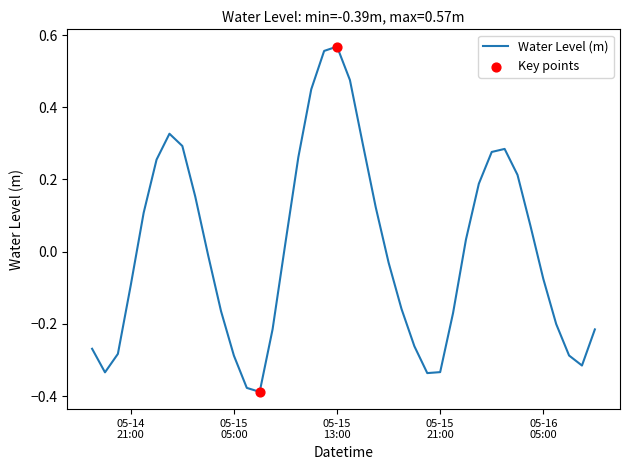

What is the difference between the maximum and minimum values?

1.0